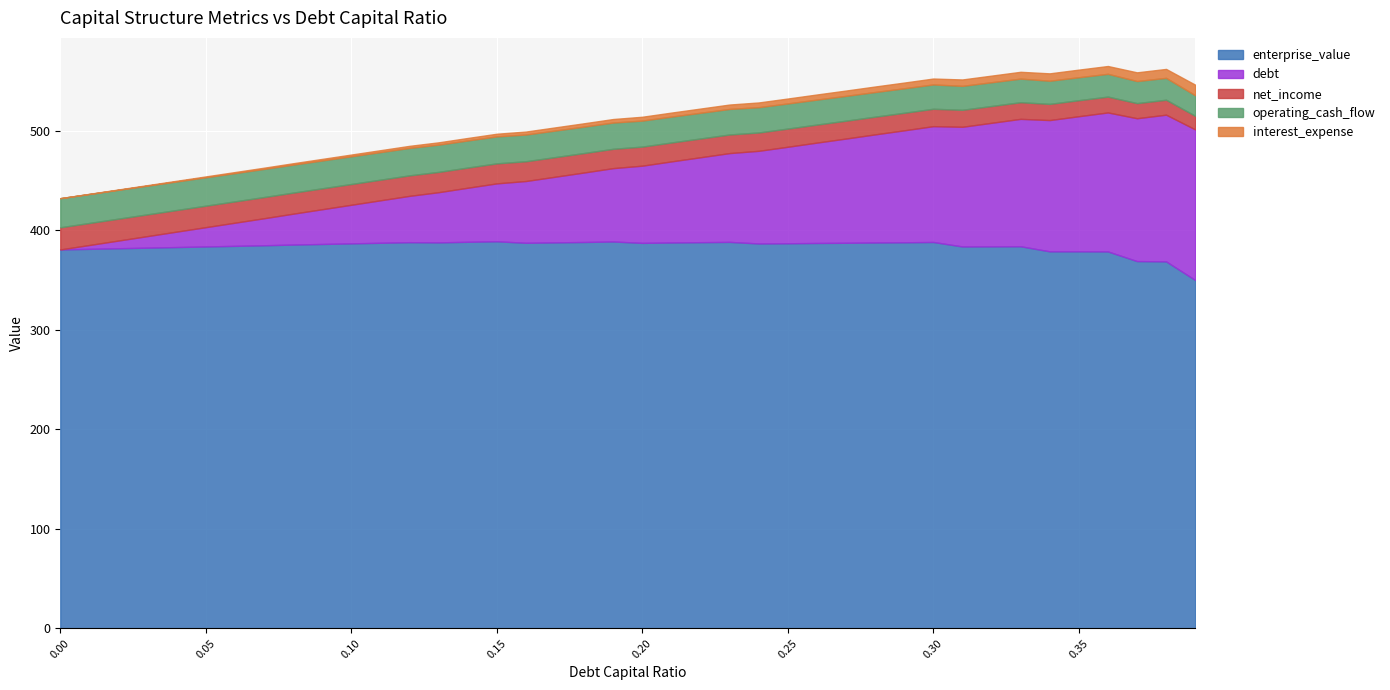

Reading left to right, list all the values displayed in this chart.

debt_capital: 0.0	0.0	0.0	0.0	0.0	0.1	0.1	0.1	0.1	0.1	0.1	0.1	0.1	0.1	0.1	0.1	0.2	0.2	0.2	0.2	0.2	0.2	0.2	0.2	0.2	0.2	0.3	0.3	0.3	0.3	0.3	0.3	0.3	0.3	0.3	0.3	0.4	0.4	0.4	0.4
enterprise_value: 380.9	381.5	382.1	382.7	383.3	383.9	384.5	385.1	385.8	386.4	387.0	387.6	388.2	388.0	388.6	389.1	387.6	388.0	388.4	388.9	387.5	387.9	388.2	388.5	386.9	387.1	387.4	387.6	387.9	388.1	388.4	383.9	384.0	384.1	379.0	379.0	378.9	369.2	368.9	350.2
debt: 0.0	3.9	7.8	11.6	15.5	19.4	23.3	27.2	31.0	34.9	38.8	42.7	46.6	50.5	54.3	58.2	62.1	66.0	69.9	73.7	77.6	81.5	85.4	89.3	93.1	97.0	100.9	104.8	108.7	112.5	116.4	120.3	124.2	128.1	132.0	135.8	139.7	143.6	147.5	151.4
interest_expense: 0.0	0.2	0.3	0.5	0.7	0.9	1.0	1.2	1.4	1.6	1.7	1.9	2.1	2.3	2.5	2.7	3.0	3.2	3.4	3.5	3.8	4.0	4.2	4.4	4.7	4.9	5.1	5.3	5.5	5.7	5.9	6.4	6.6	6.9	7.4	7.6	7.9	8.7	9.0	10.6
net_income: 22.3	22.1	22.0	21.9	21.7	21.6	21.4	21.3	21.2	21.0	20.9	20.7	20.6	20.4	20.3	20.1	19.9	19.7	19.6	19.4	19.2	19.0	18.9	18.7	18.4	18.3	18.1	18.0	17.8	17.6	17.5	17.1	16.9	16.7	16.3	16.1	15.9	15.2	15.0	13.7
operating_cash_flow: 29.3	29.1	29.0	28.9	28.7	28.6	28.4	28.3	28.1	28.0	27.9	27.7	27.6	27.4	27.3	27.1	26.9	26.7	26.6	26.4	26.2	26.0	25.9	25.7	25.4	25.3	25.1	24.9	24.8	24.6	24.5	24.1	23.9	23.7	23.3	23.1	22.9	22.2	22.0	20.7